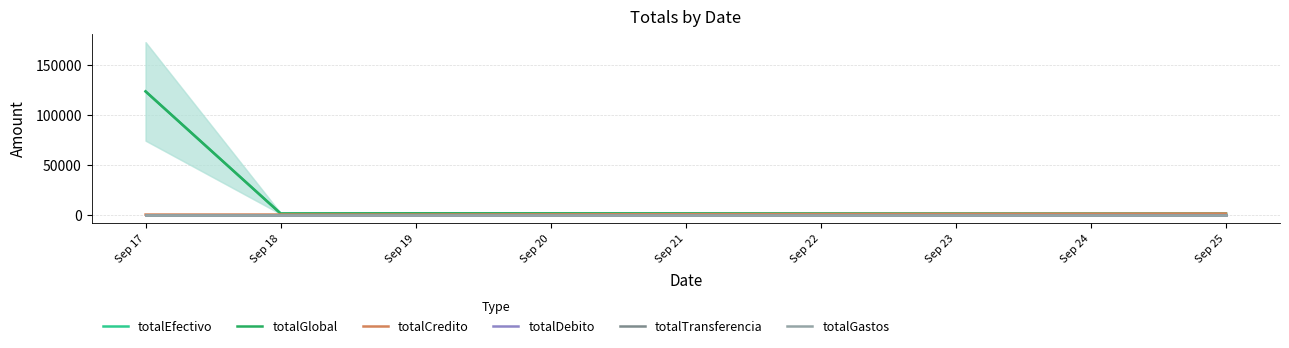

At which category is the sum across all series the highest?

Sep 17